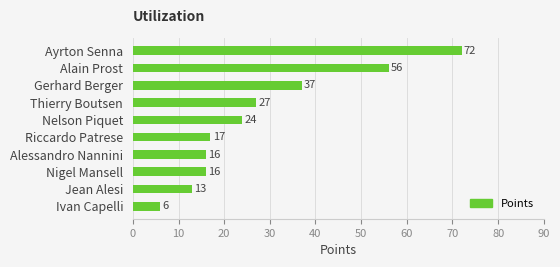

Are the bars horizontal?

Yes